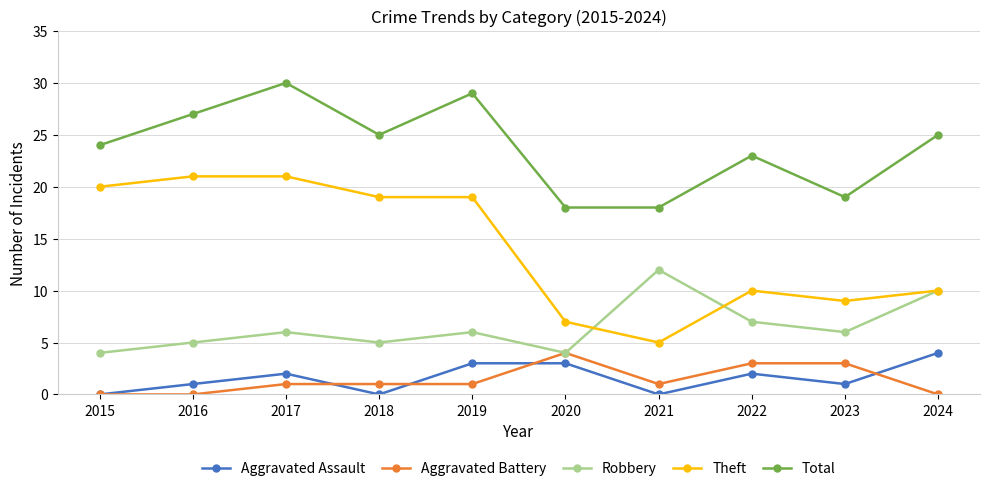

Does the chart display data point markers on the line(s)?

Yes